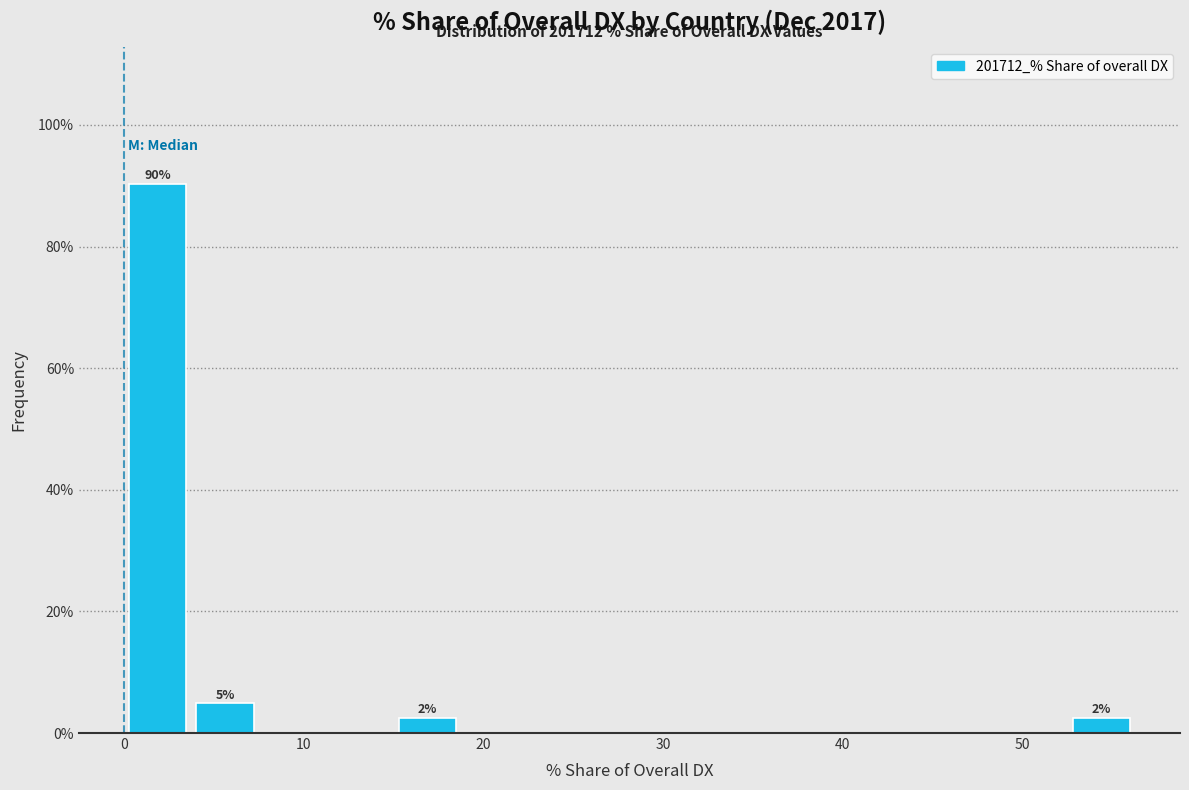

Read against the x-axis, roughly where is the centre of the tallest bar?

2